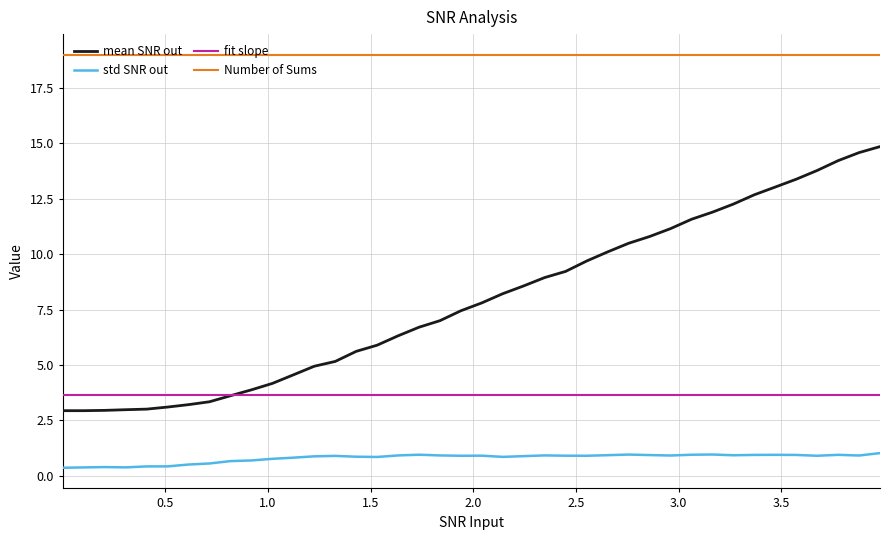

Which series has the widest spread of values?

mean SNR out